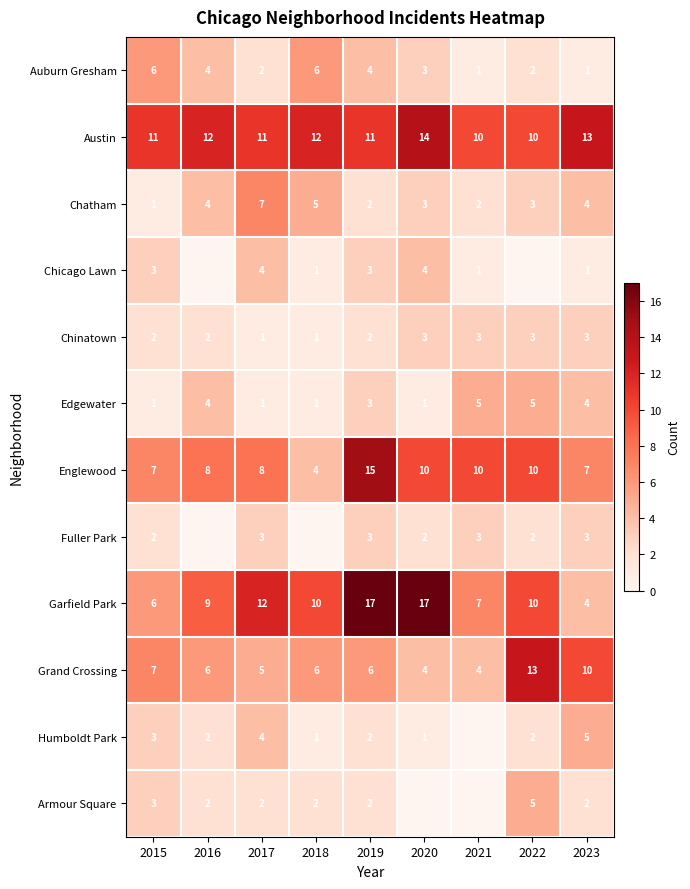

What is the difference between the maximum and second lowest values in the Grand Crossing series?

9